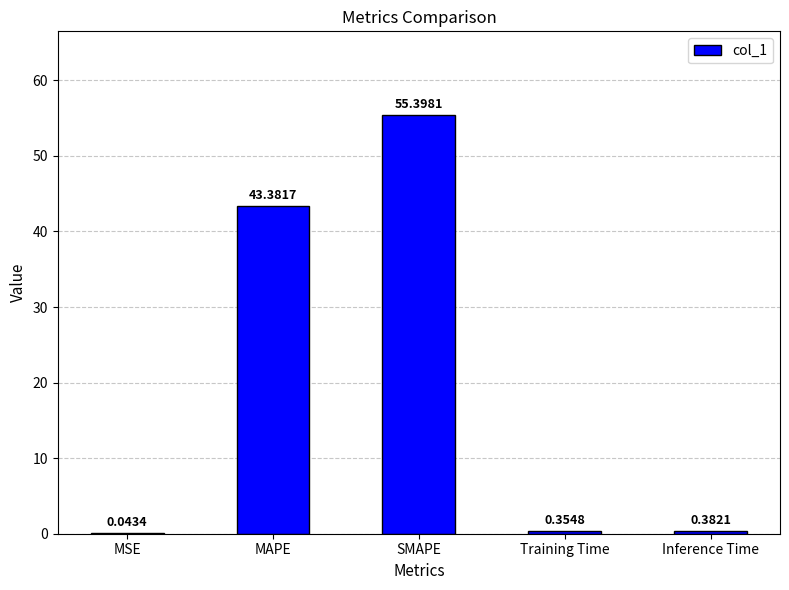

At which label is the value closest to 27?

MAPE